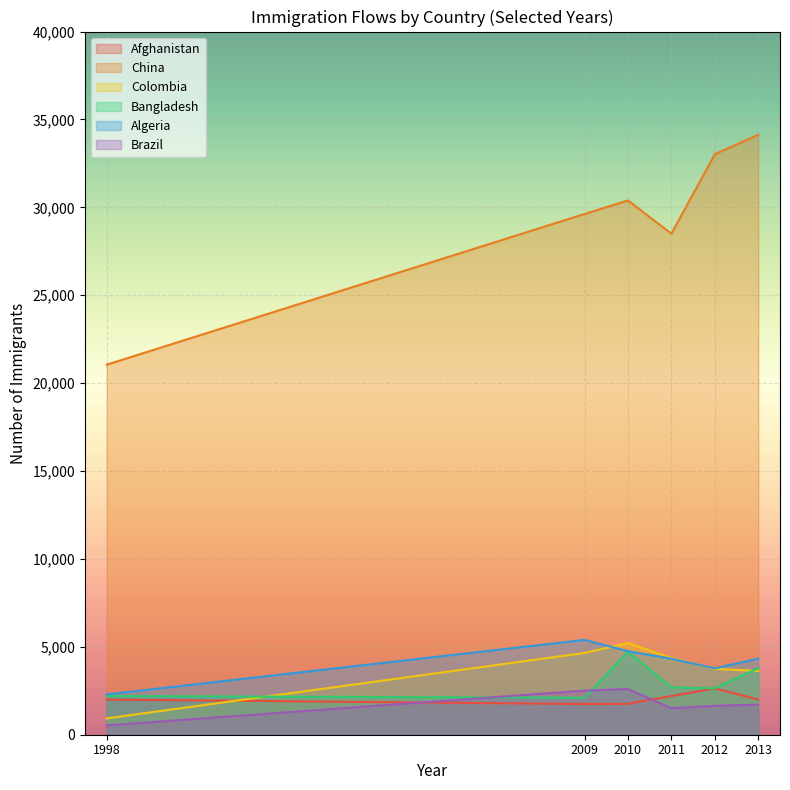

At 2011, list the series in order from smallest to largest.

Brazil, Afghanistan, Bangladesh, Algeria, Colombia, China